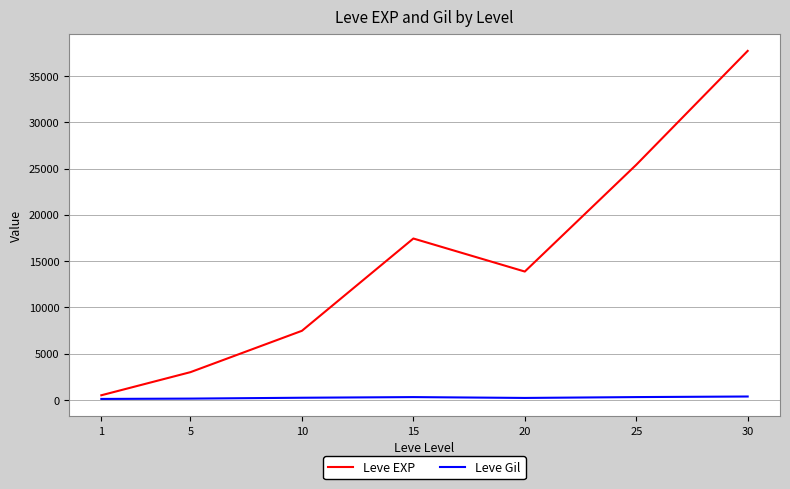

At which label does Leve EXP reach its peak?

30